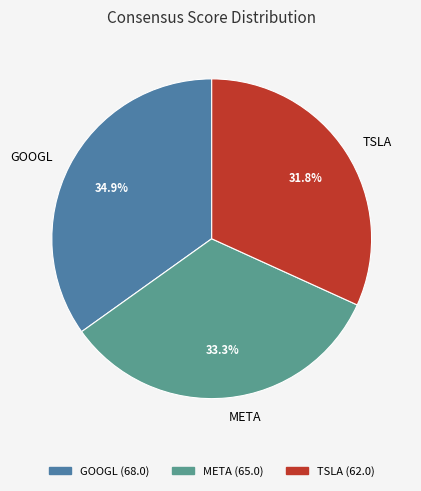

Which category has the smallest portion of the pie?

TSLA